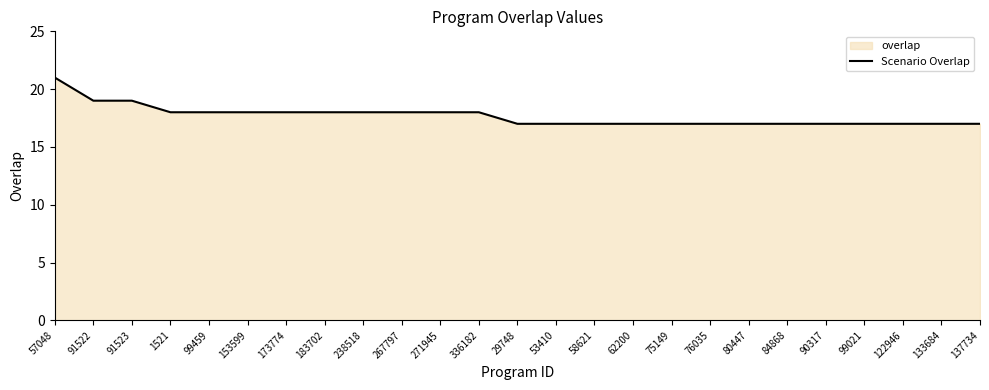

How many values are between 17 and 18?

22